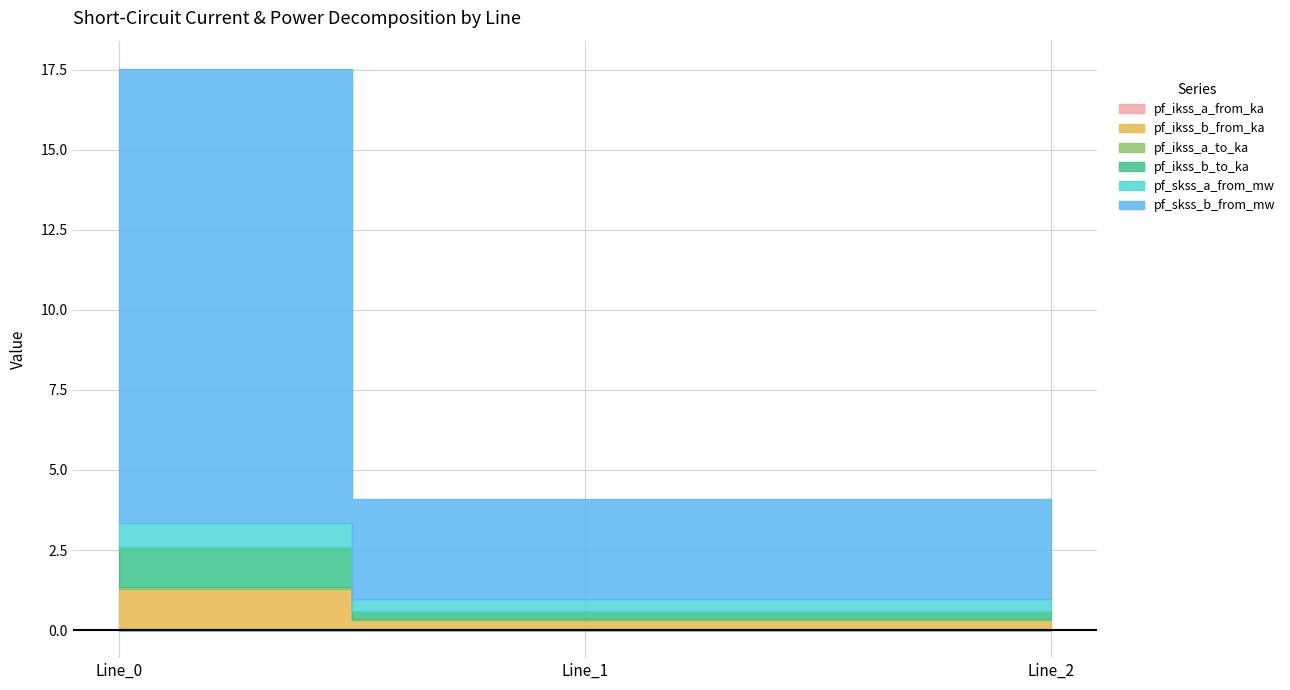

What is the difference between the maximum and minimum values in the pf_ikss_b_from_ka series?

1.0